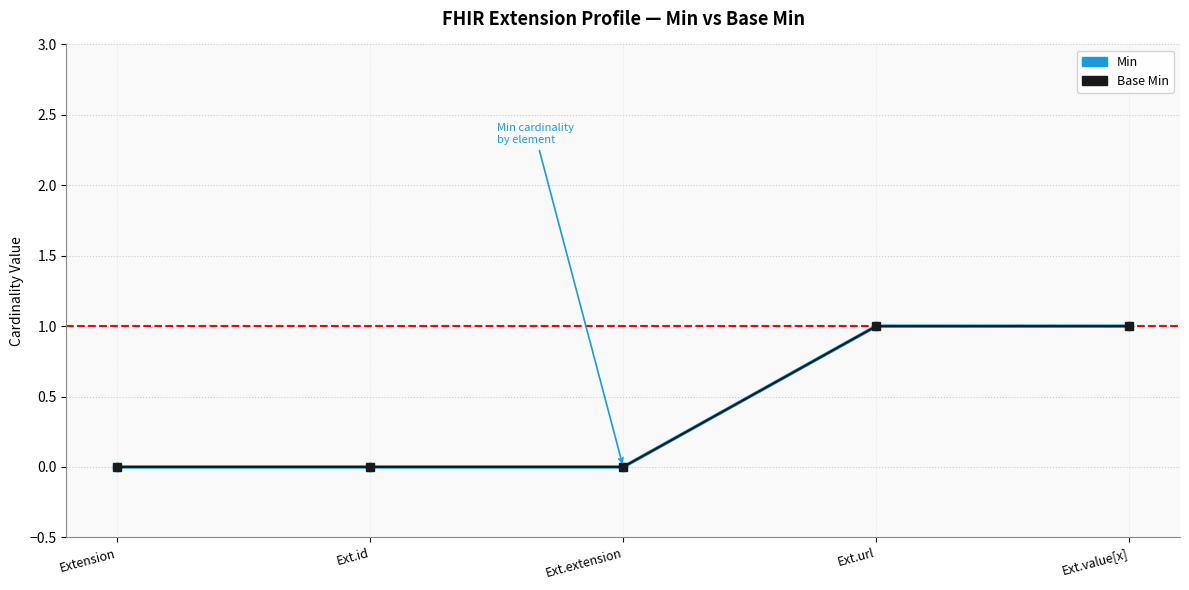

True or false: Base Min and Min cross at least once.

False